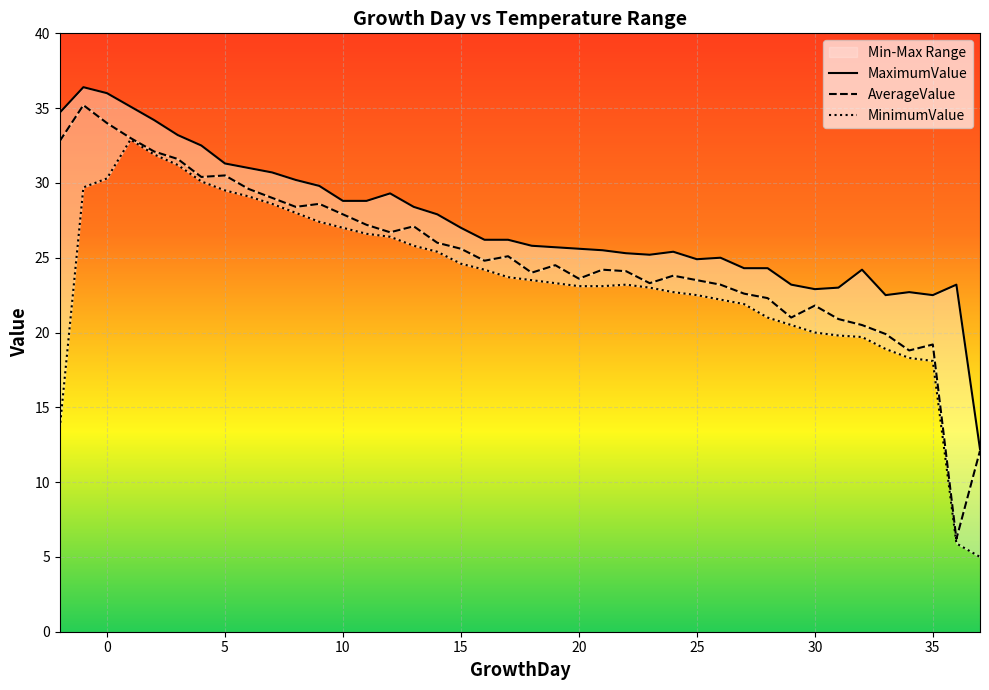

Between 20 and 12, which series saw the biggest shift?

MaximumValue